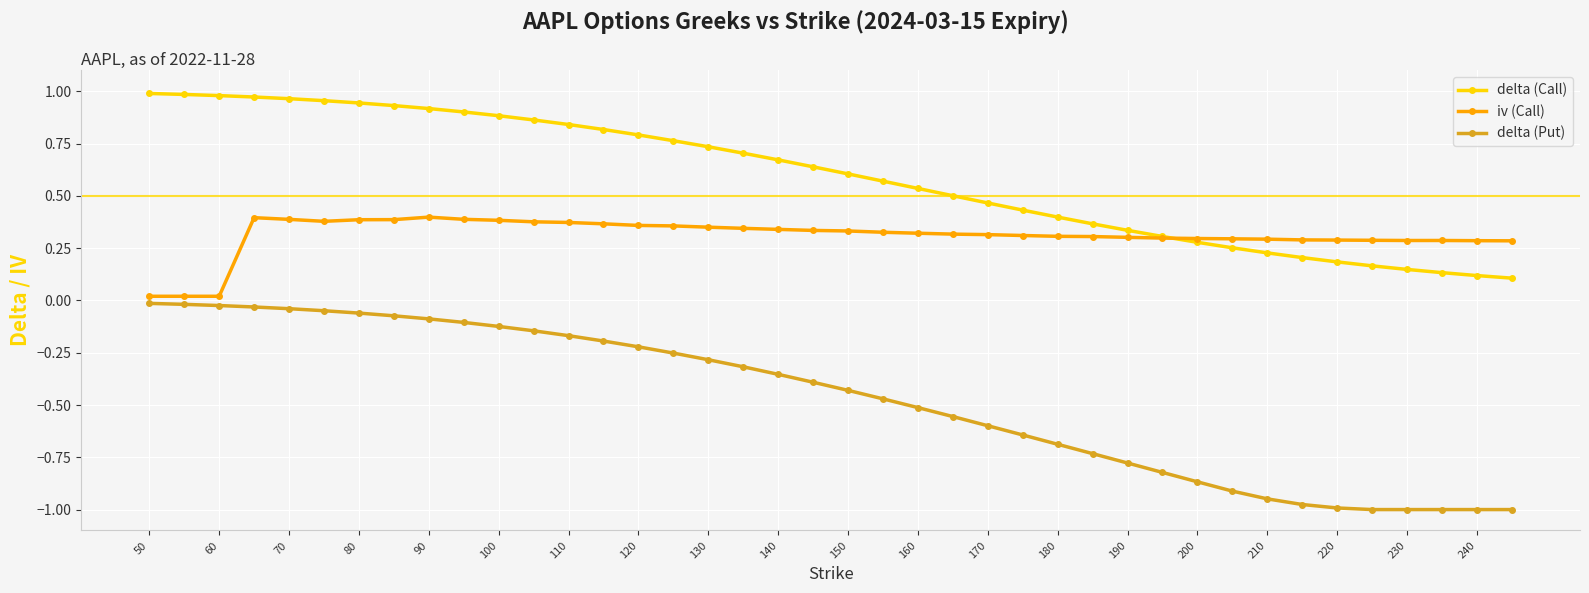

True or false: delta (Put) and delta (Call) intersect in this chart.

False